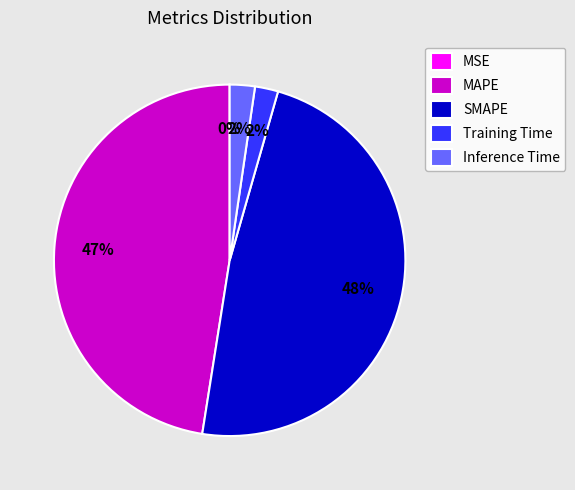

Does Inference Time represent more than half of the total?

No